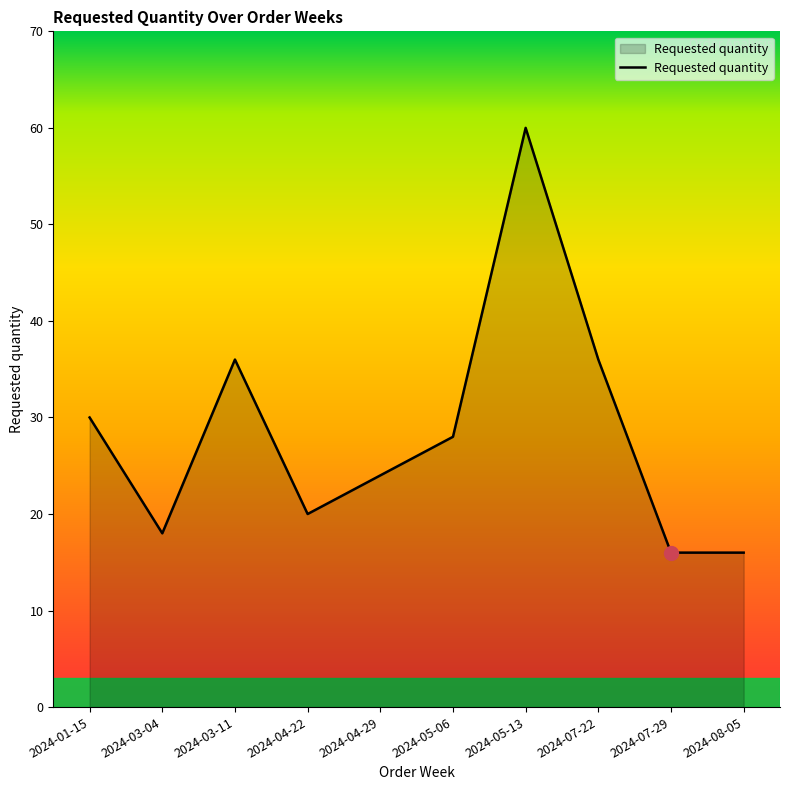

The chart shows a value of 25 at 2024-03-04. True or false?

False